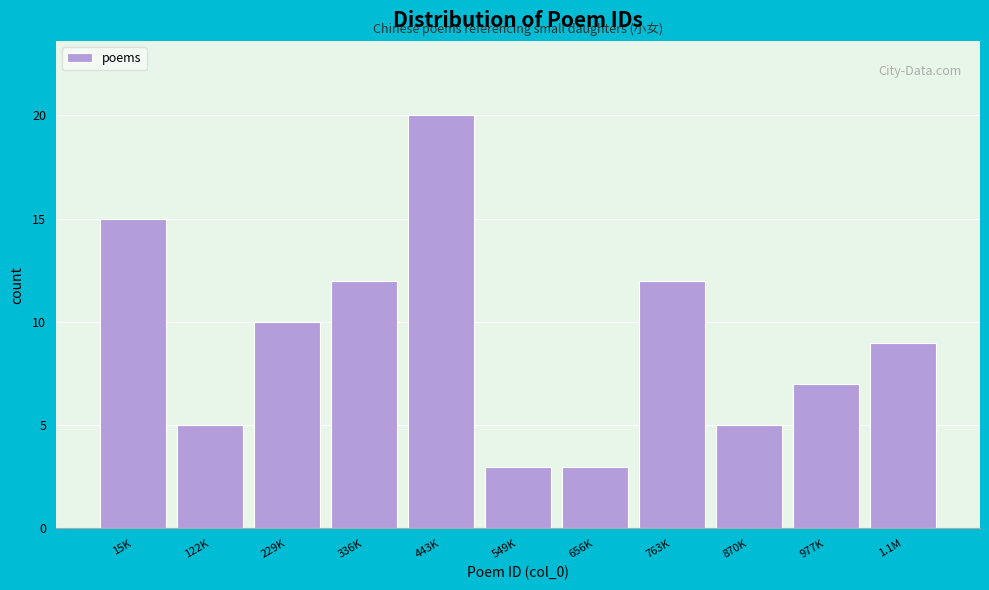

Reading left to right, list all the values displayed in this chart.

15K=15	122K=5	229K=10	336K=12	443K=20	549K=3	656K=3	763K=12	870K=5	977K=7	1.1M=9